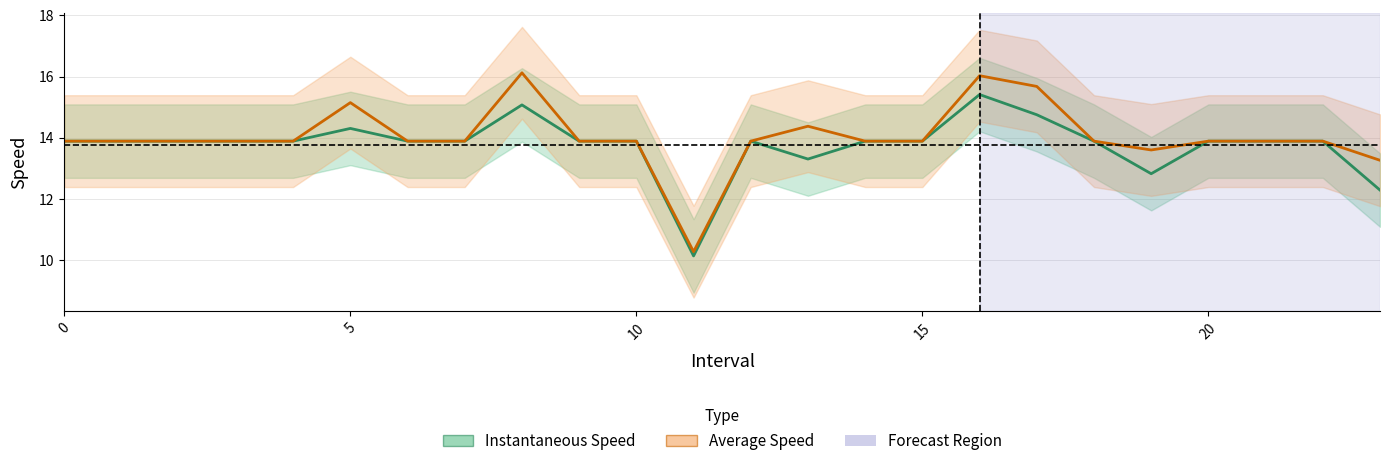

What is the label of the 9th point from the right?

15